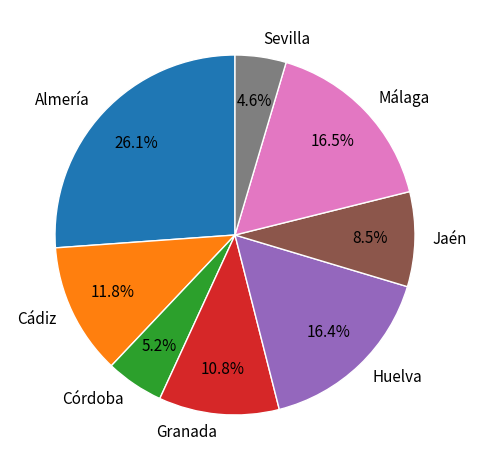

To the nearest percent, what is the difference between the Granada and Almería slice percentages?

15%